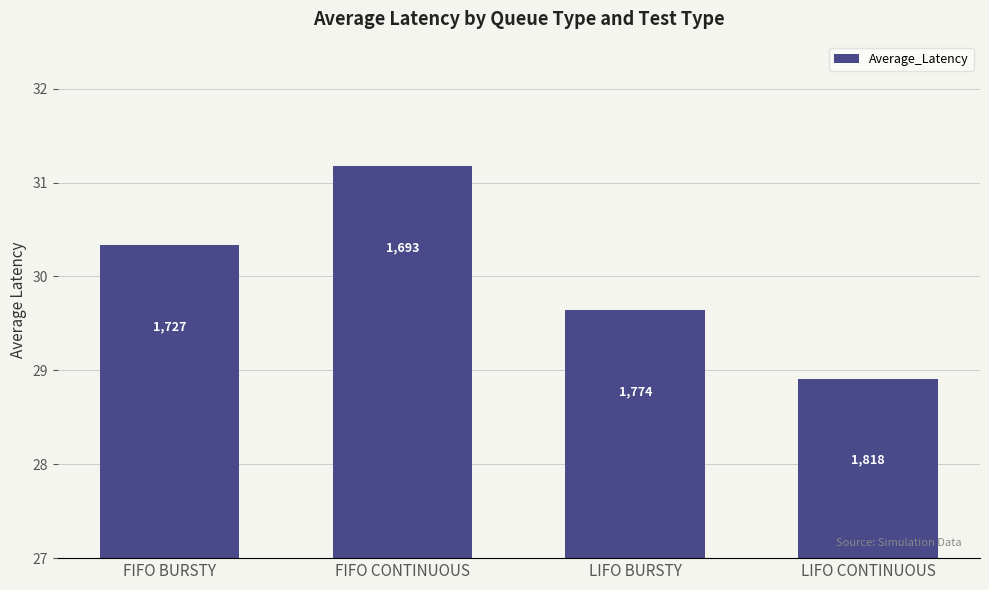

At which label is the value closest to 30?

FIFO BURSTY